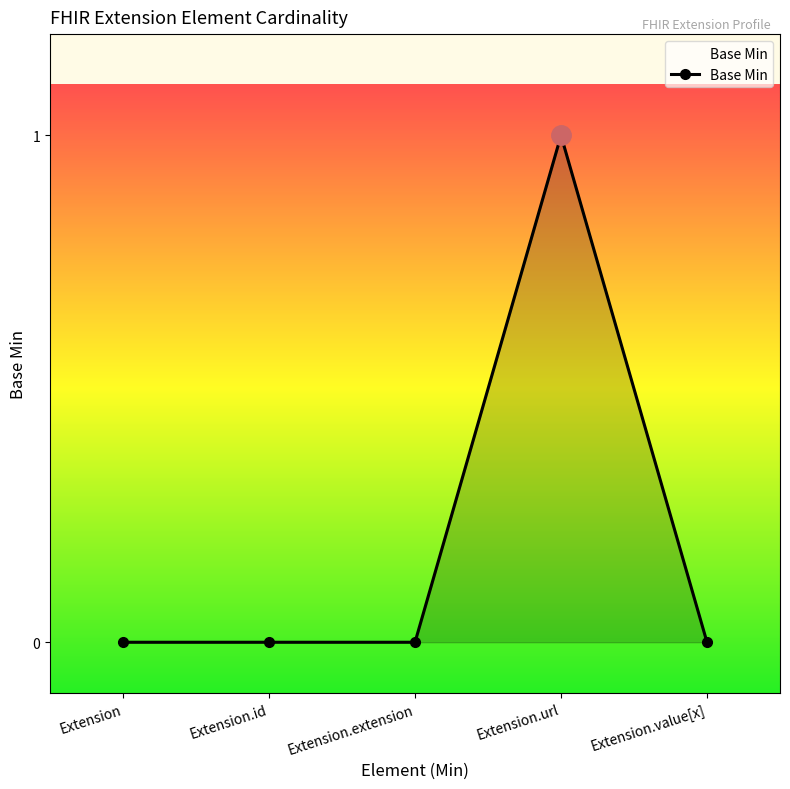

What is the label of the 3rd point from the right?

Extension.extension